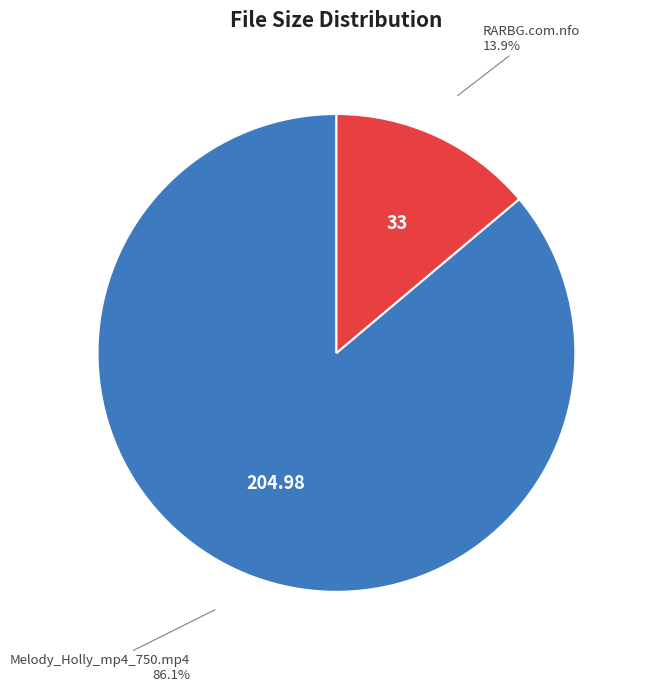

Is there a majority slice in this chart?

Yes